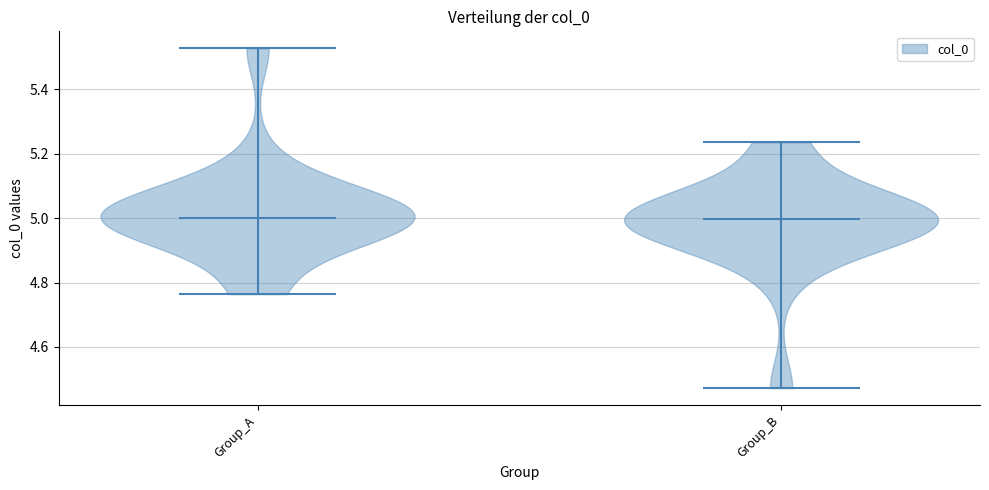

Reading left to right, read every violin against the y-axis: where its median line is, and the lowest and highest points it reaches. The values are not printed on the chart, so give them approximately, as read against the axis.

Group_A: median line 5.00, lowest point 4.76, highest point 5.52
Group_B: median line 5.00, lowest point 4.48, highest point 5.24